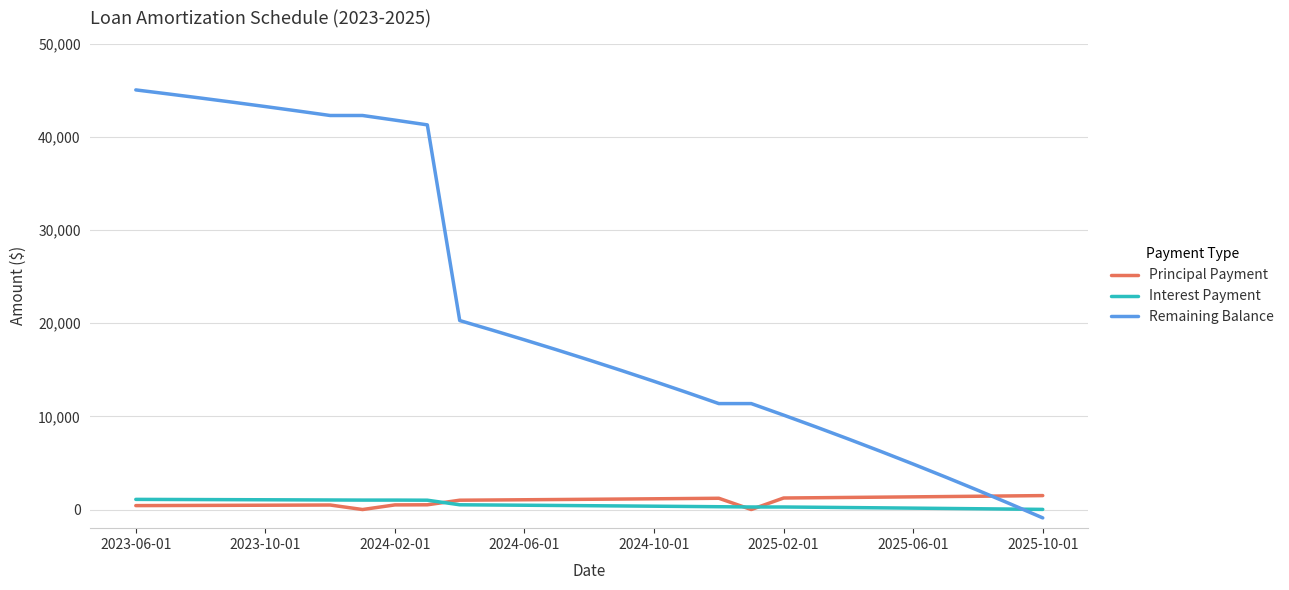

Count the number of data series in this chart.

3